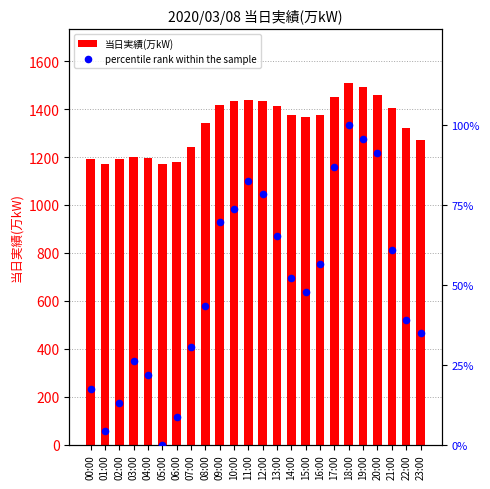

Which series reaches the minimum Y coordinate?

percentile rank within the sample